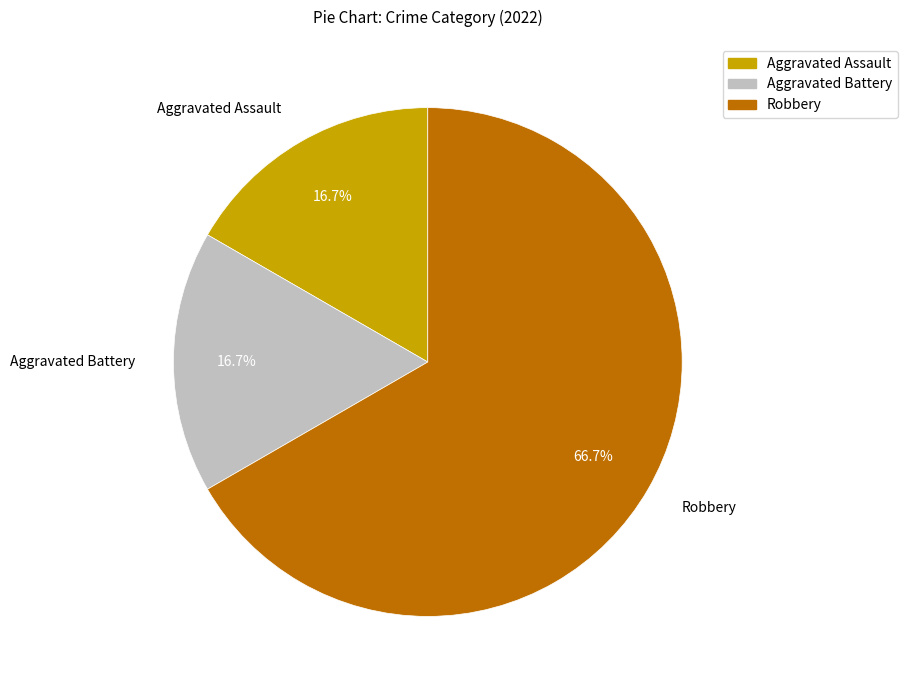

The Aggravated Battery slice represents 22% of the pie. True or false?

False